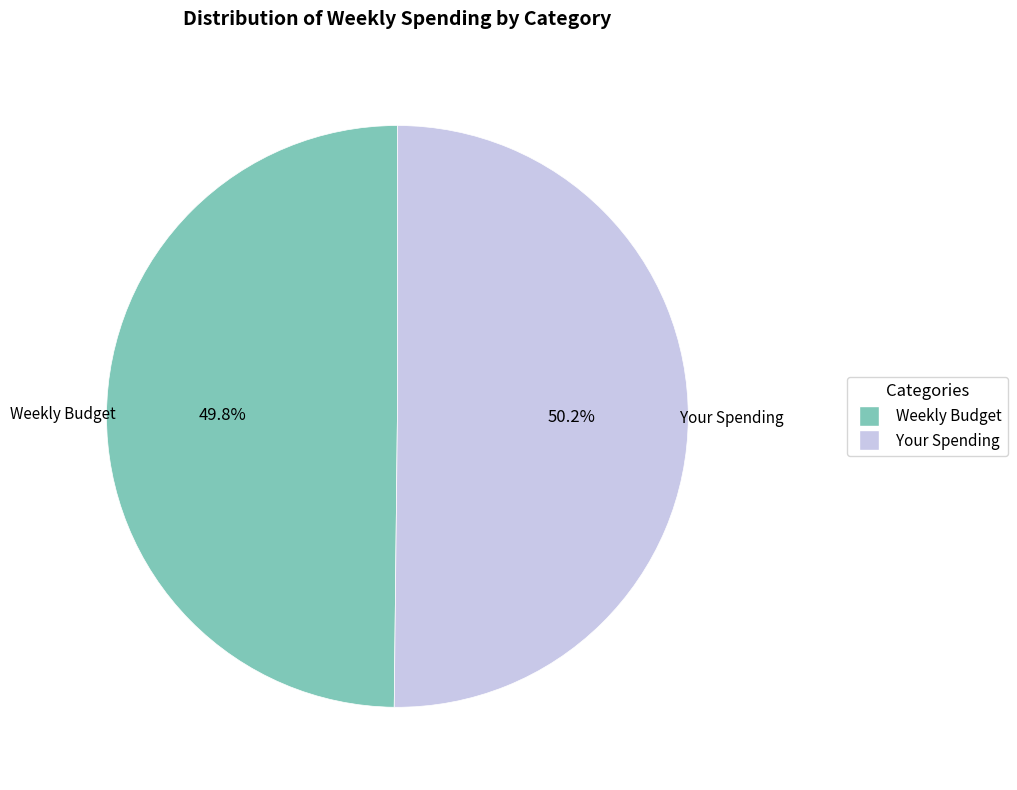

Does any single category account for the majority?

Yes